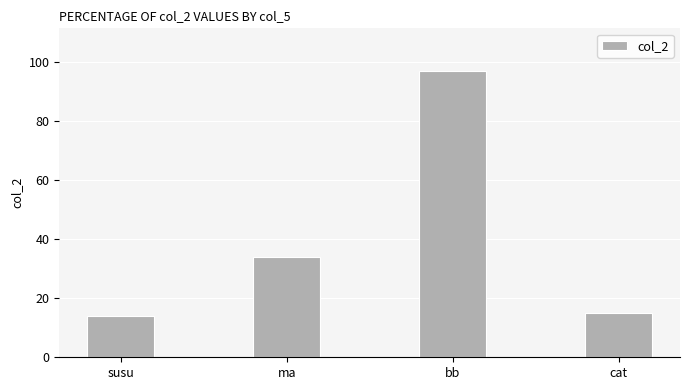

Rank the categories by value from lowest to highest.

susu, cat, ma, bb